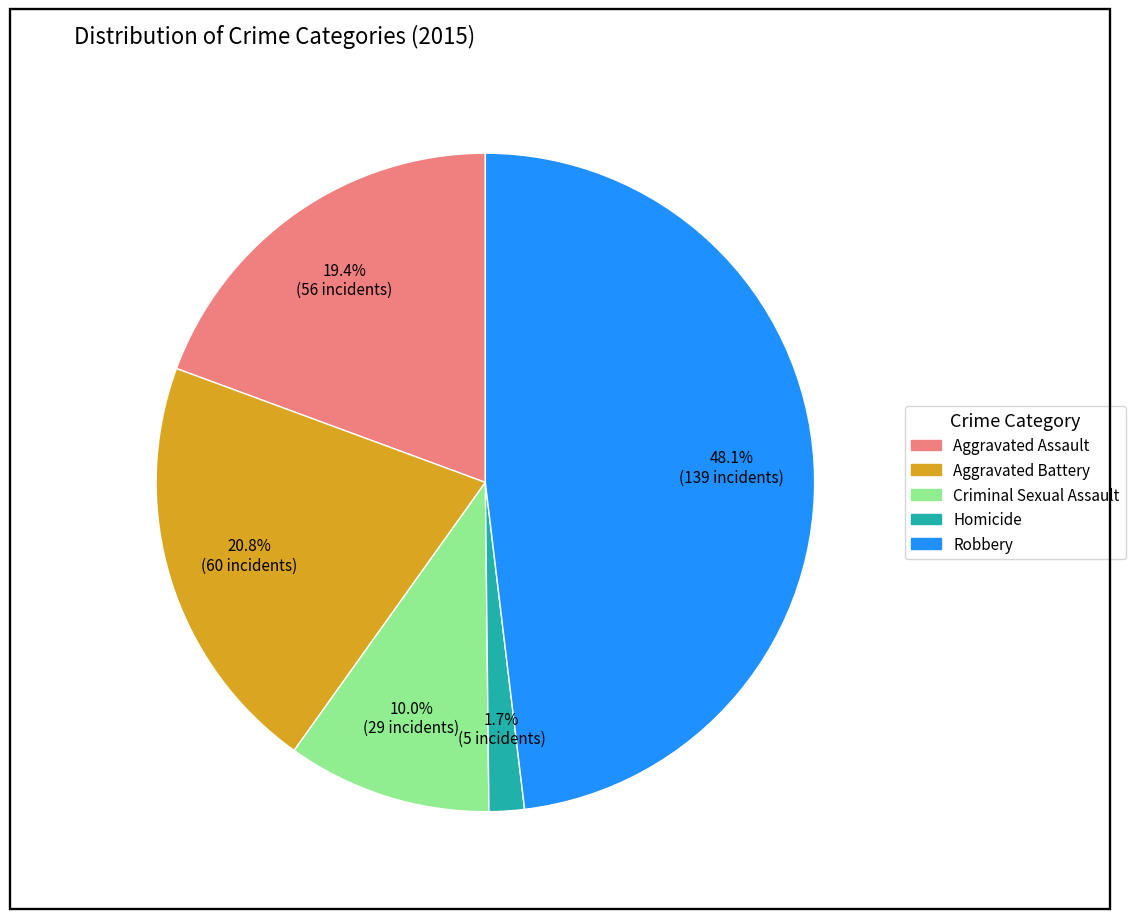

To the nearest percent, what is the combined percentage of Robbery and Criminal Sexual Assault?

58%